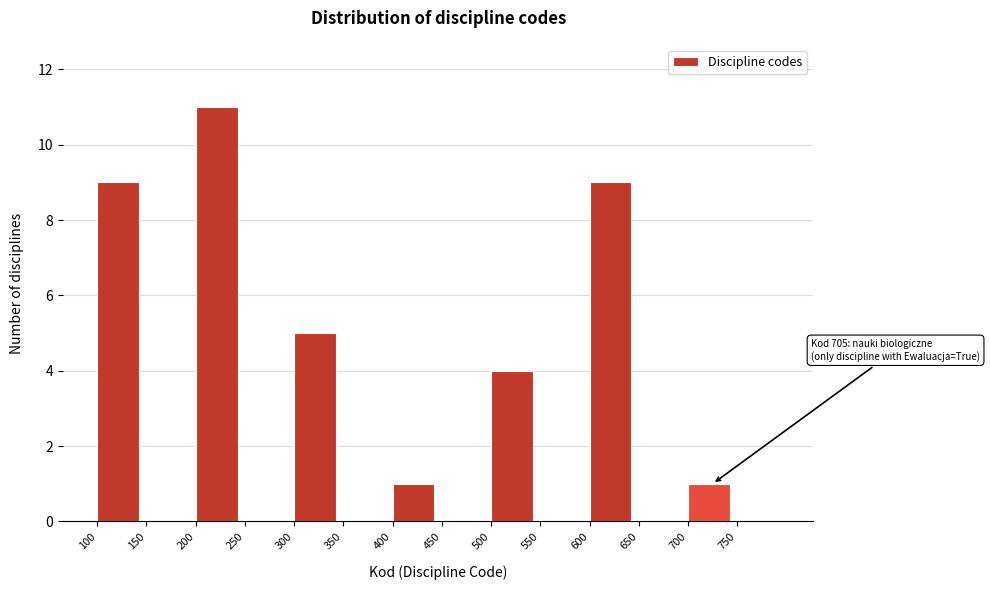

Which range on the x-axis has the tallest bar?

200 to 250